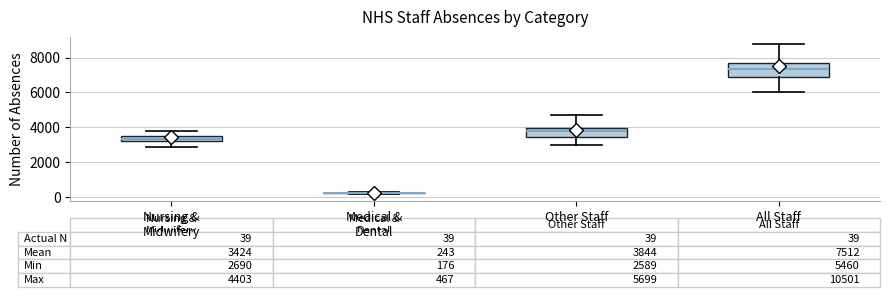

Comparing the boxes themselves (not the whiskers), which one is the tallest?

All Staff